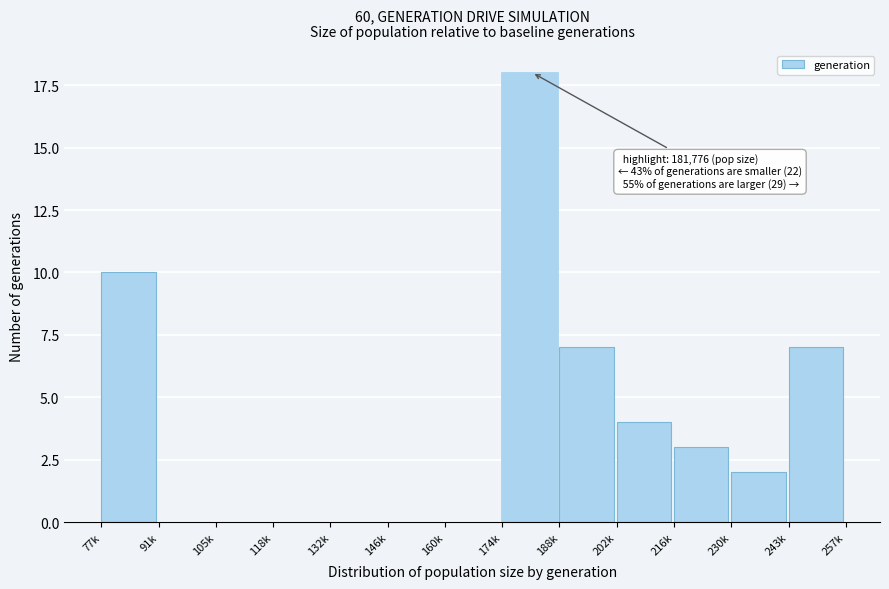

Reading left to right, list all the values displayed in this chart.

77k=10	91k=0	105k=0	118k=0	132k=0	146k=0	160k=0	174k=18	188k=7	202k=4	216k=3	230k=2	243k=7